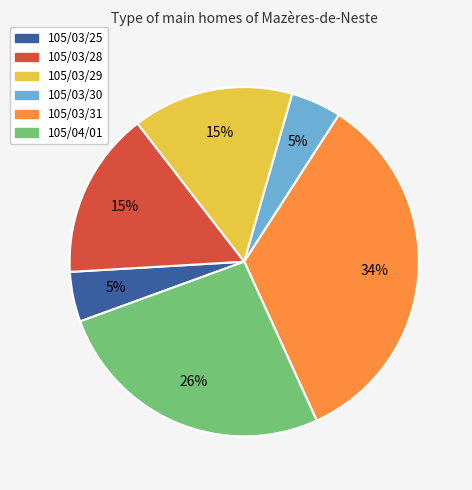

Count the number of slices in the pie.

6